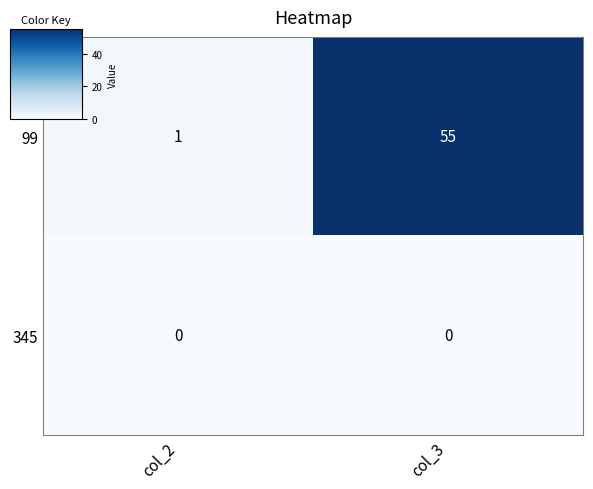

Which category has the highest value across all series?

col_3